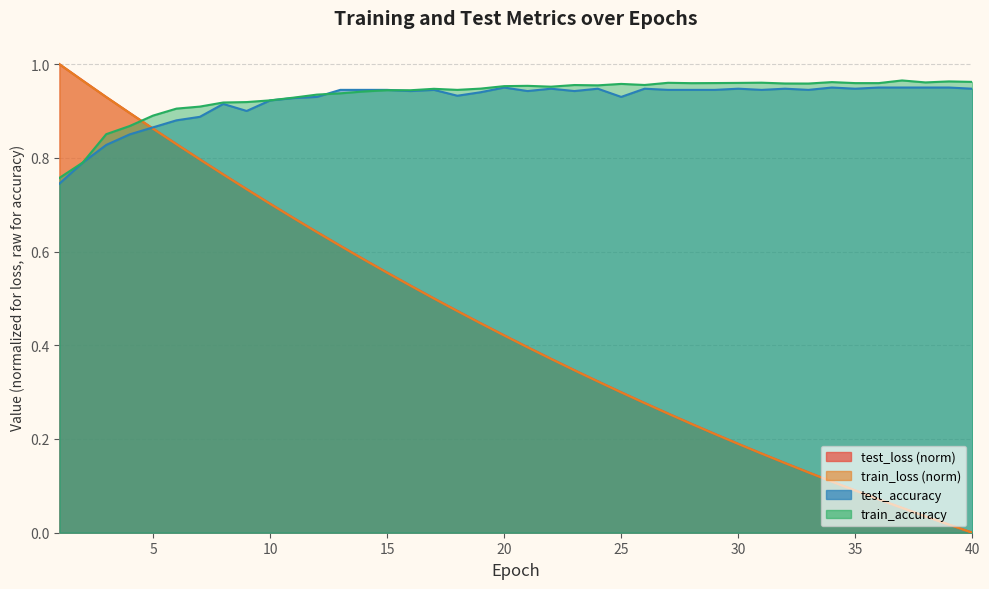

Which series has the largest total across all categories?

train_accuracy